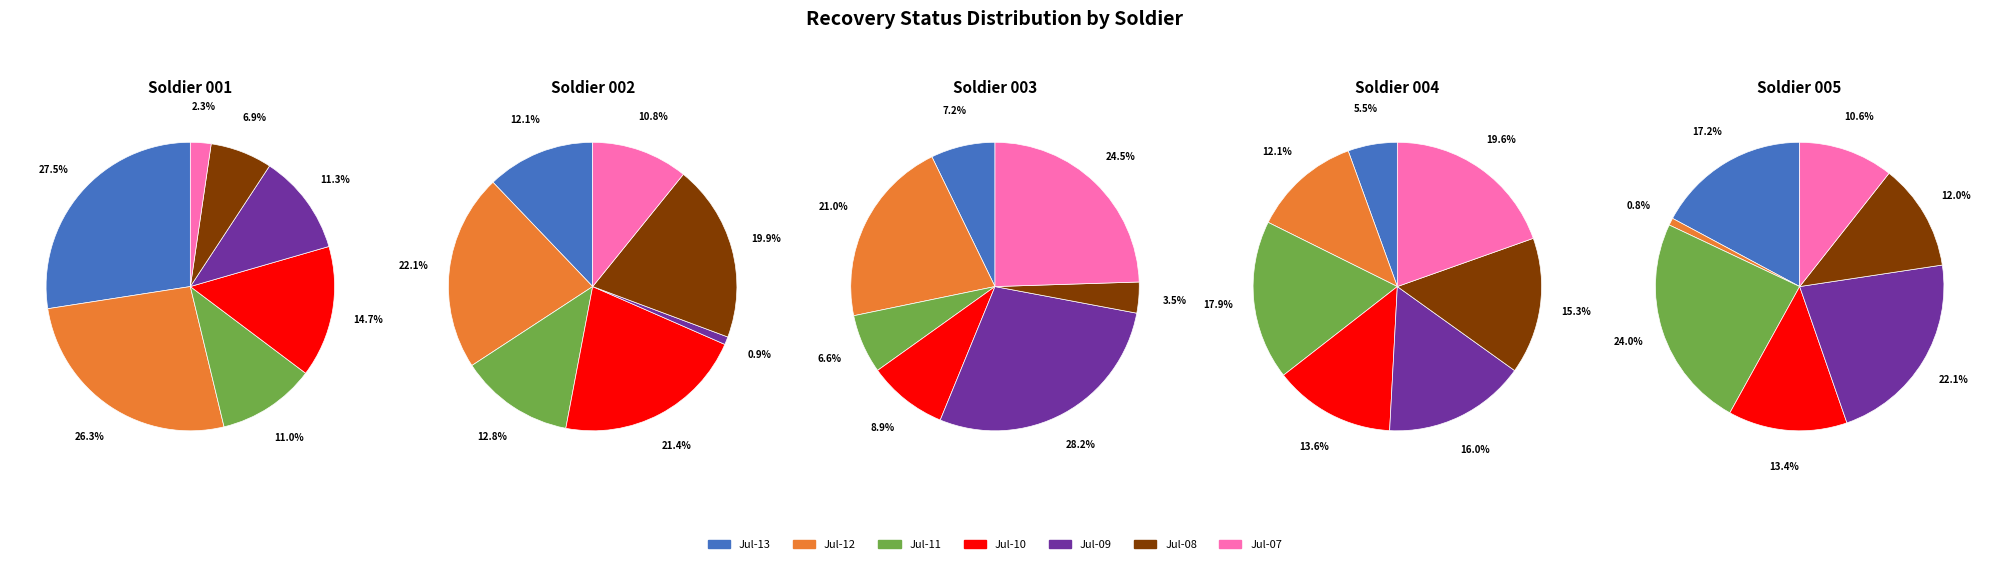

Is it true that soldier-002 is 1% of the pie?

True